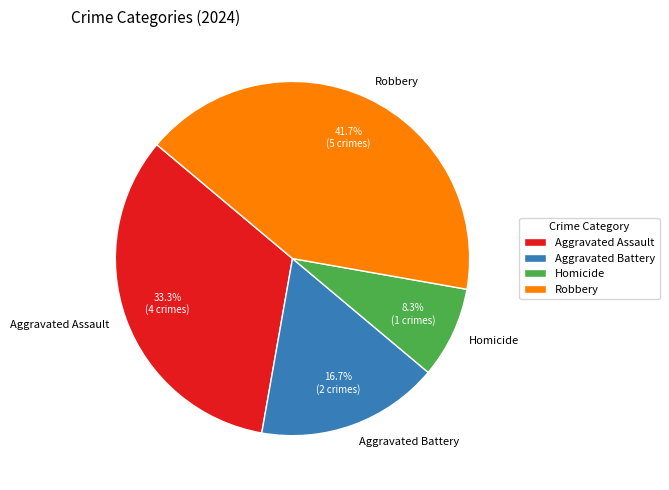

Does Homicide account for over 50% of the chart?

No